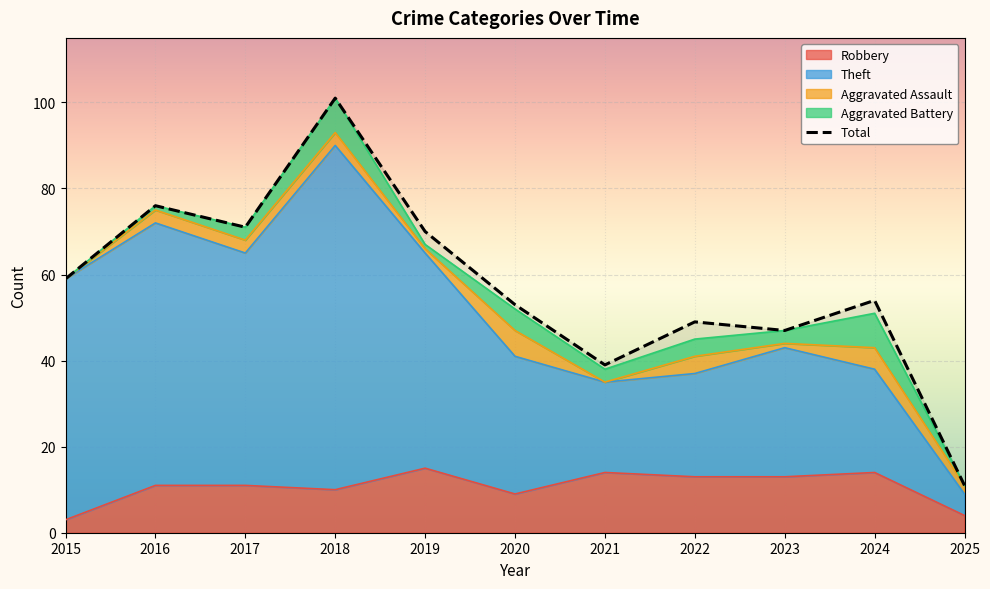

What is the total value across all series at 2017?

147